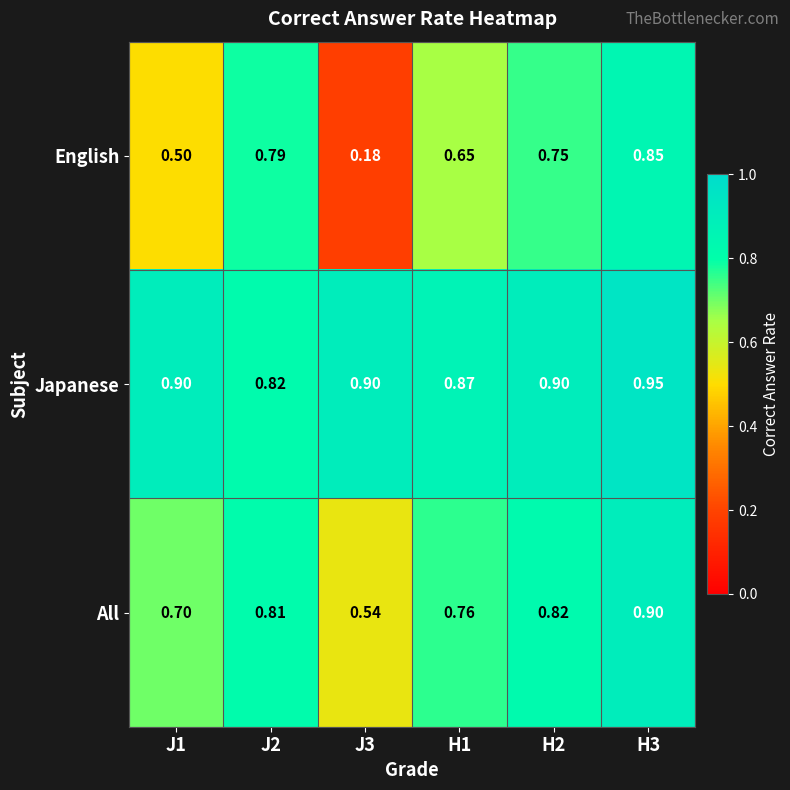

Which series has the largest total across all categories?

Japanese